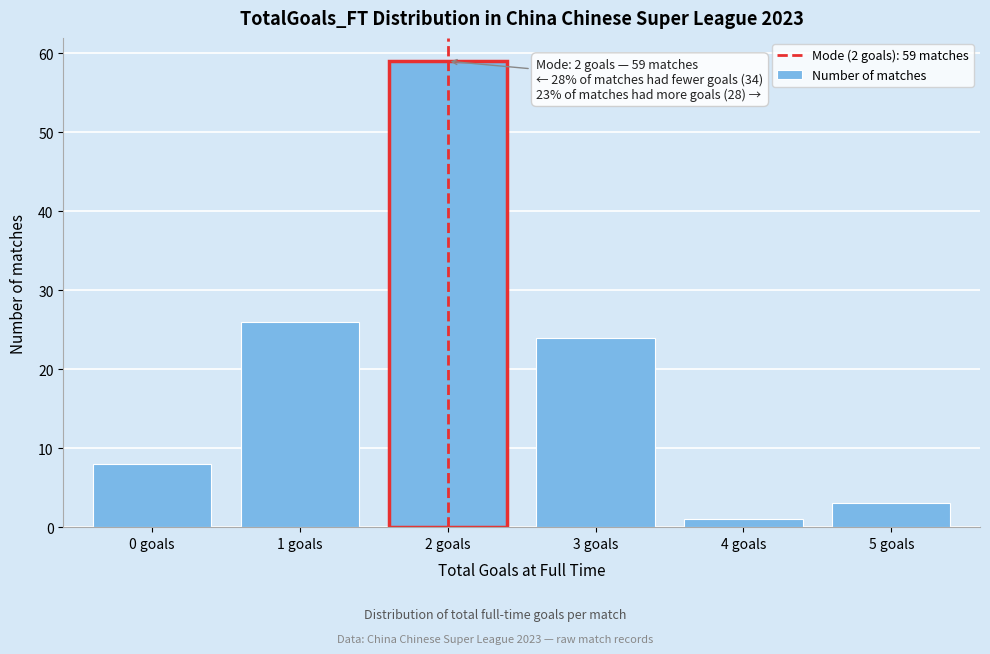

Reading right to left, what are all the values shown in this chart?

3	1	24	59	26	8